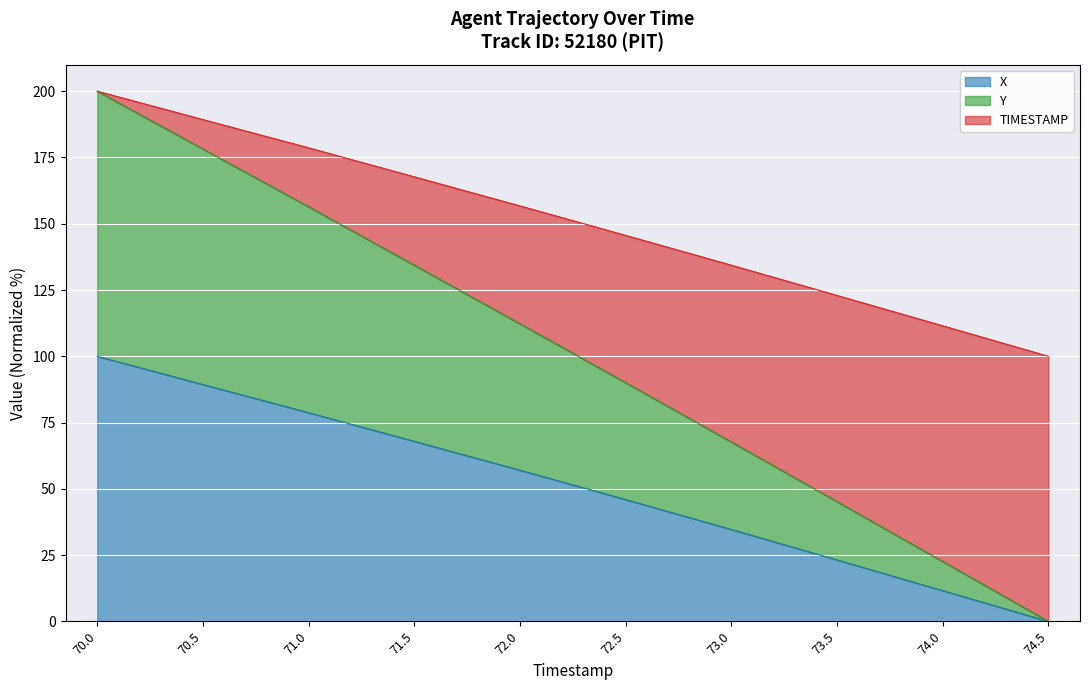

The value of Y at 72.5 is 120.9. True or false?

False